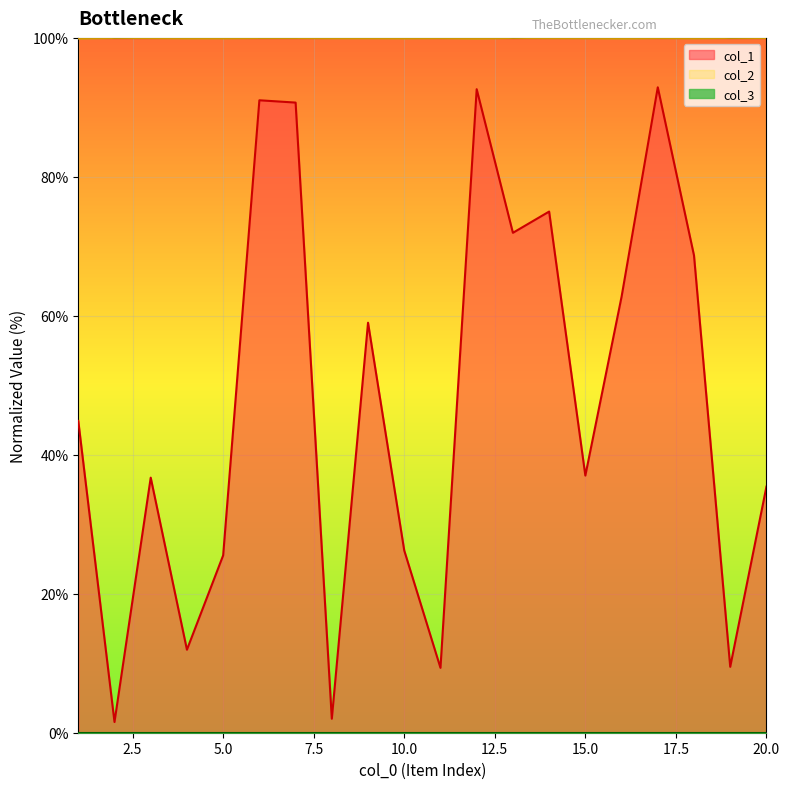

Is it true that col_1 equals 35.4 at 20.0?

True